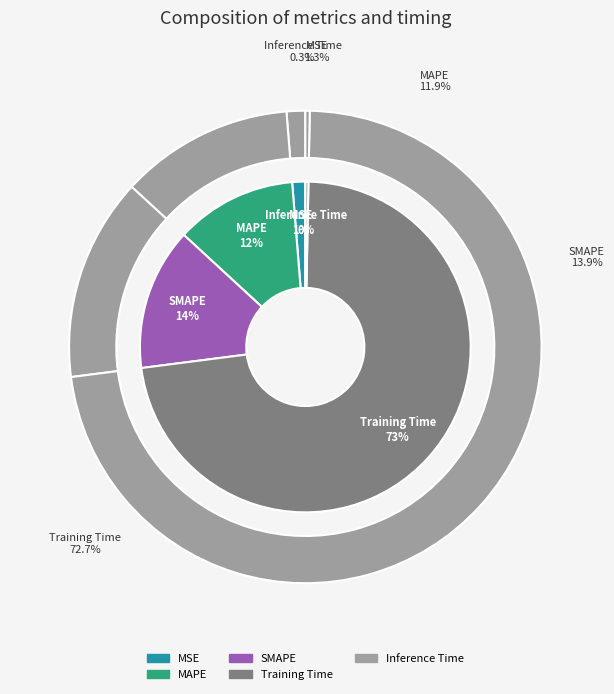

Approximately how many times larger is the value at MAPE compared to Training Time?

0.2